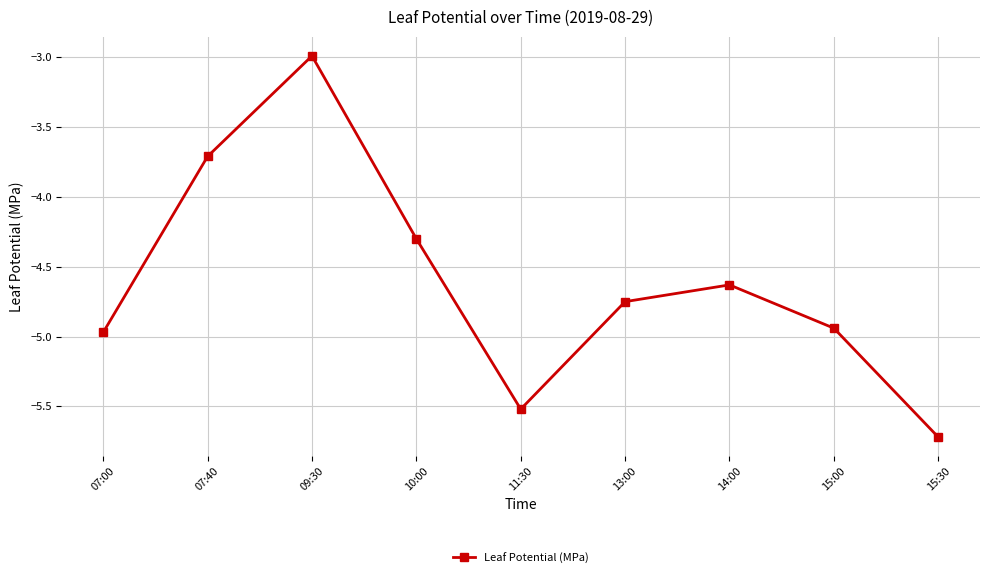

Where is the first local minimum?

11:30